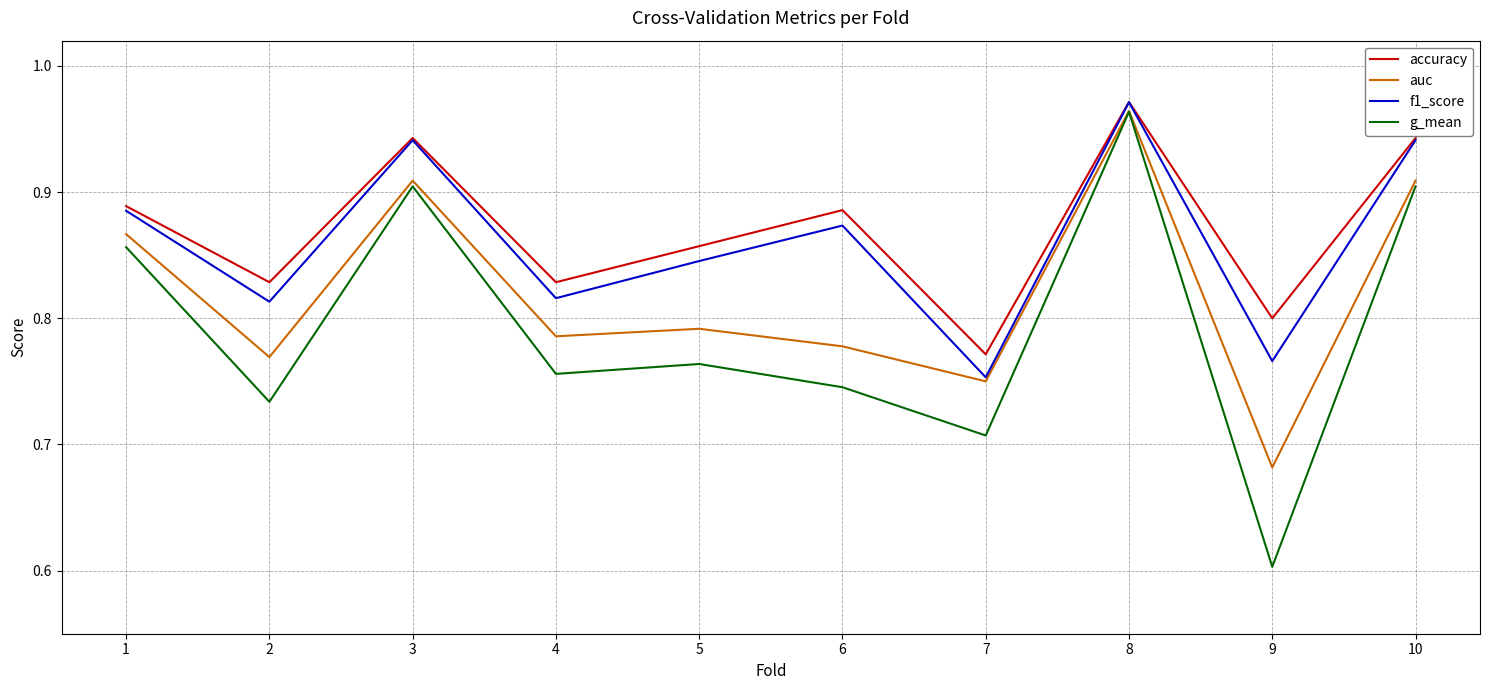

What is the difference between the second highest and minimum values in the accuracy series?

0.2